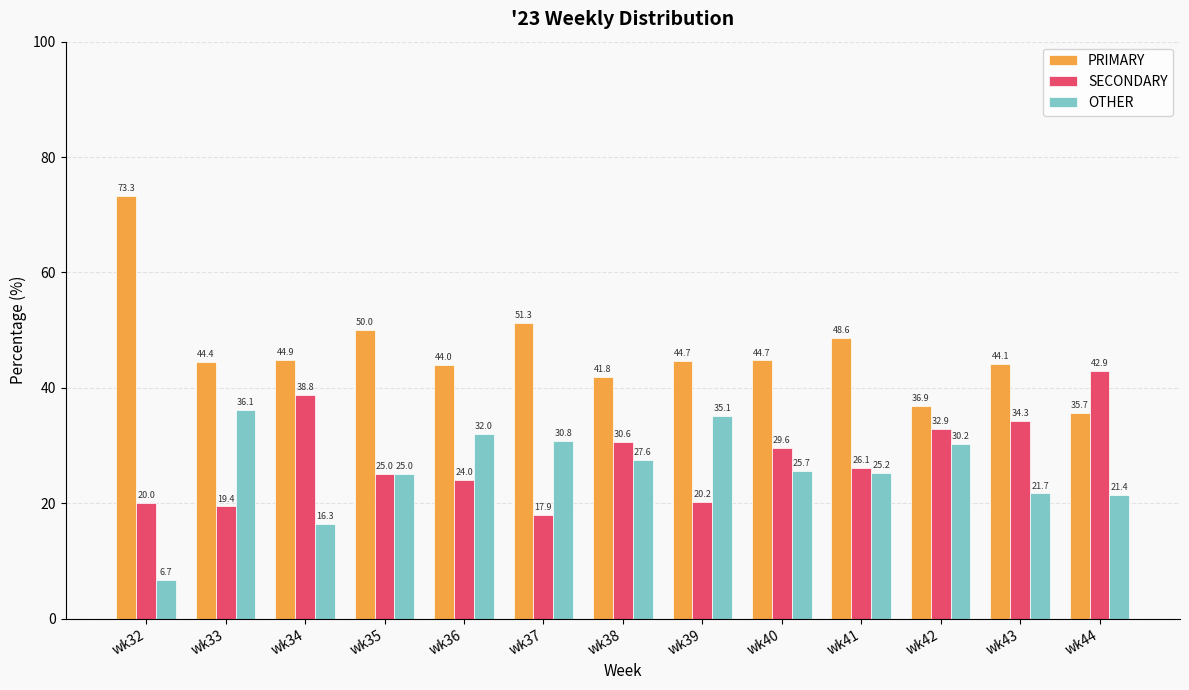

What is the value of the OTHER bar at the 10th from the left?

25.2